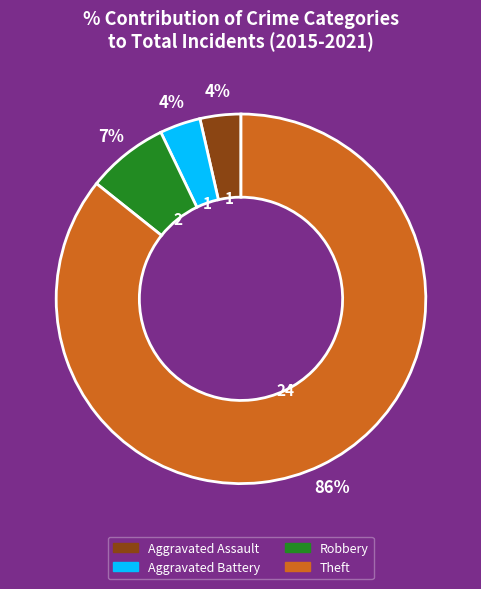

To the nearest percent, what portion does Robbery represent?

7%